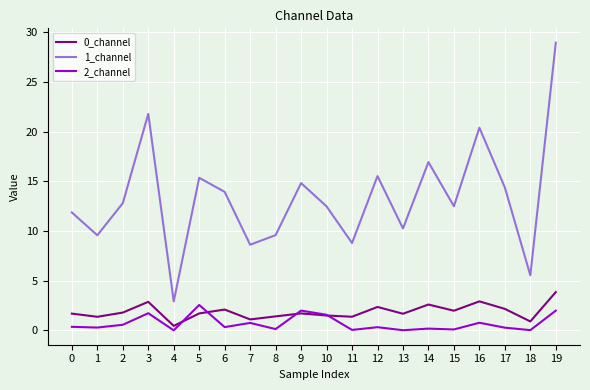

Which category has the highest value in the 2_channel series?

5